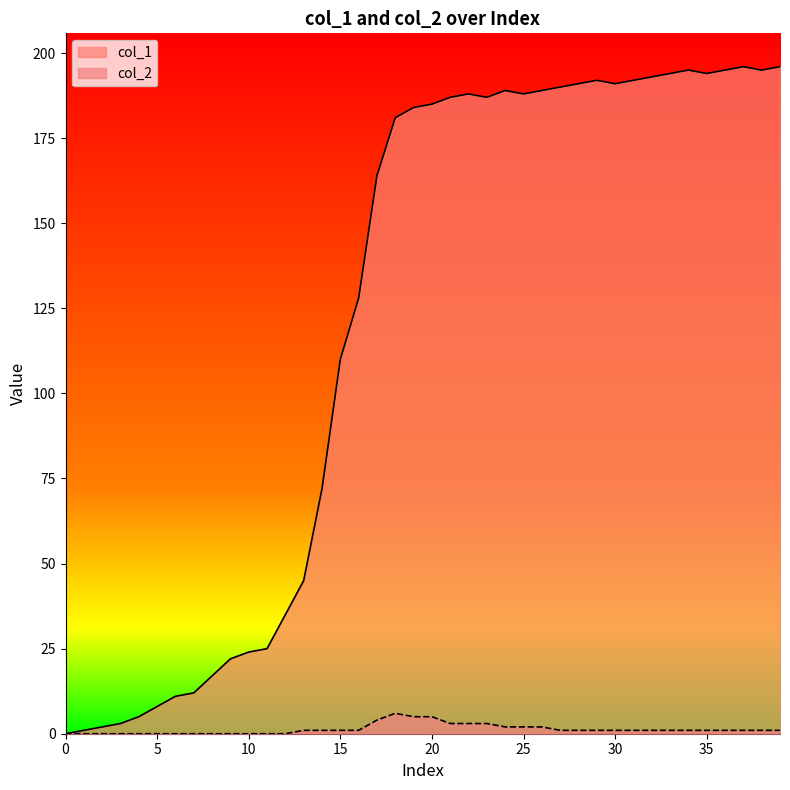

In col_2, how many points are higher than both neighbors (excluding endpoints)?

1